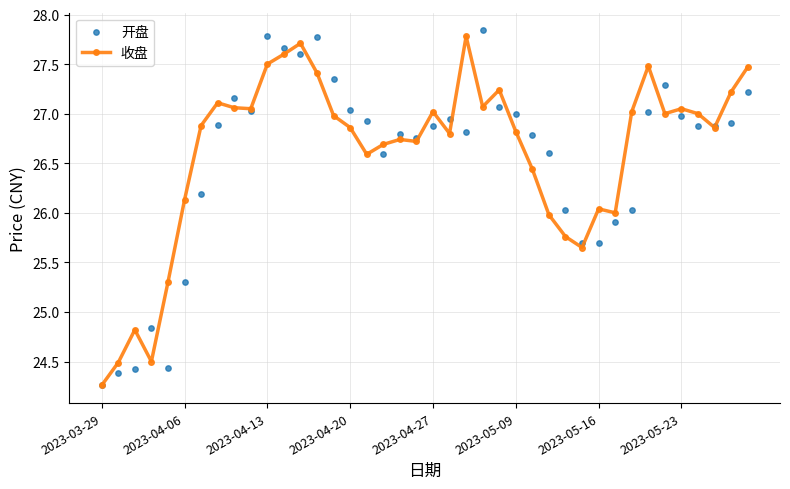

At how many categories does at least one series exceed 27?

19